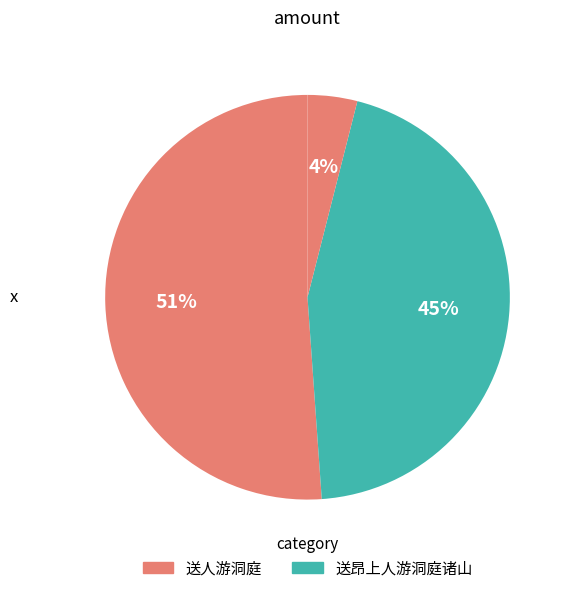

Count the number of slices in the pie.

3